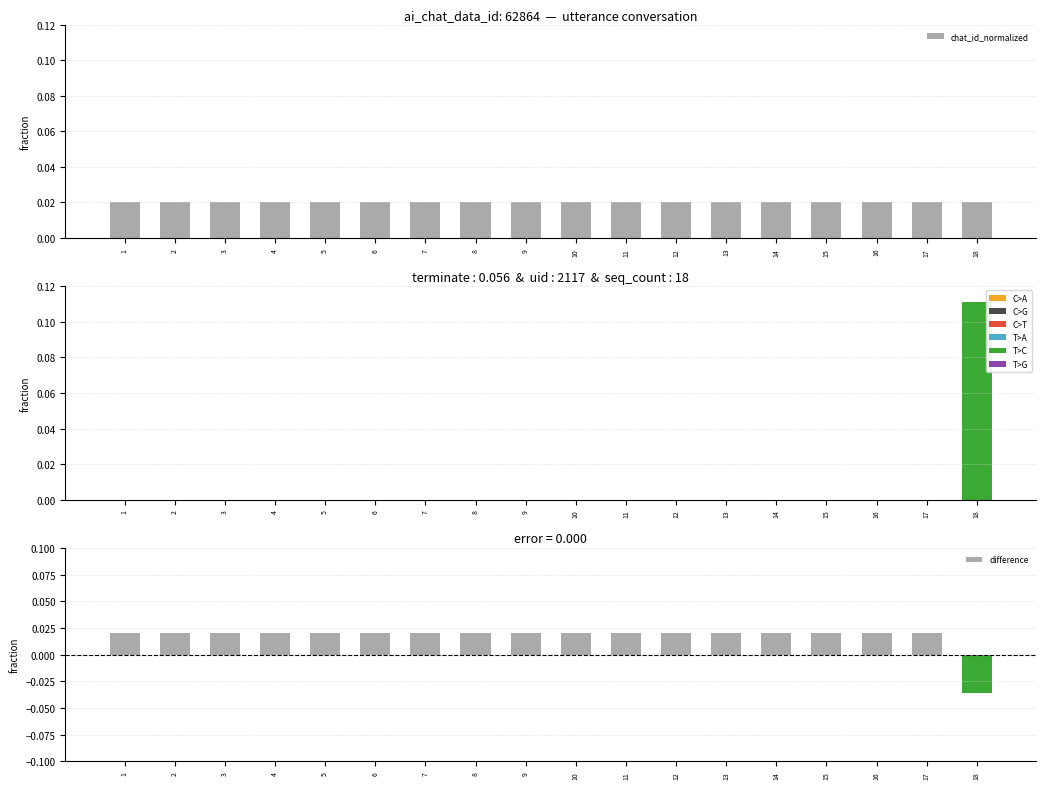

The chat_id_normalized series shows 0.0 at 18. True or false?

False